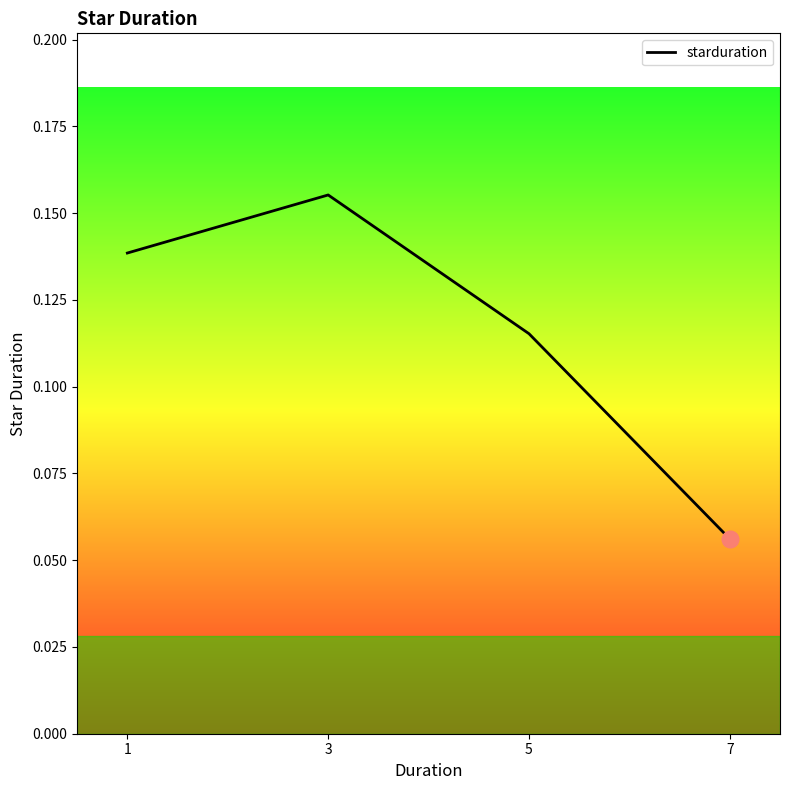

What is the sum of all values?

0.5